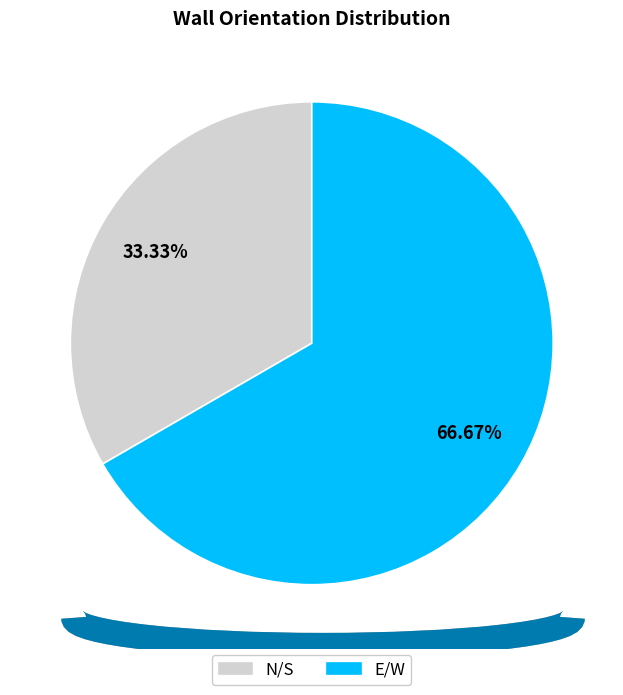

Is the sum of E/W and N/S greater than half?

Yes